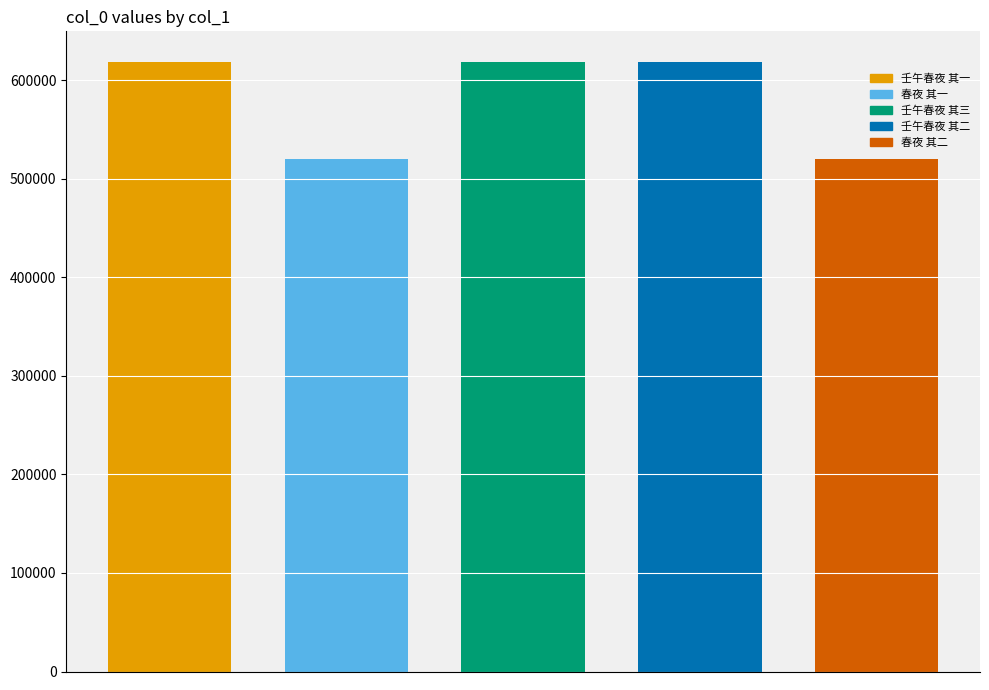

Reading left to right, transcribe all the data shown in this chart.

618652	520127	618654	618653	520128